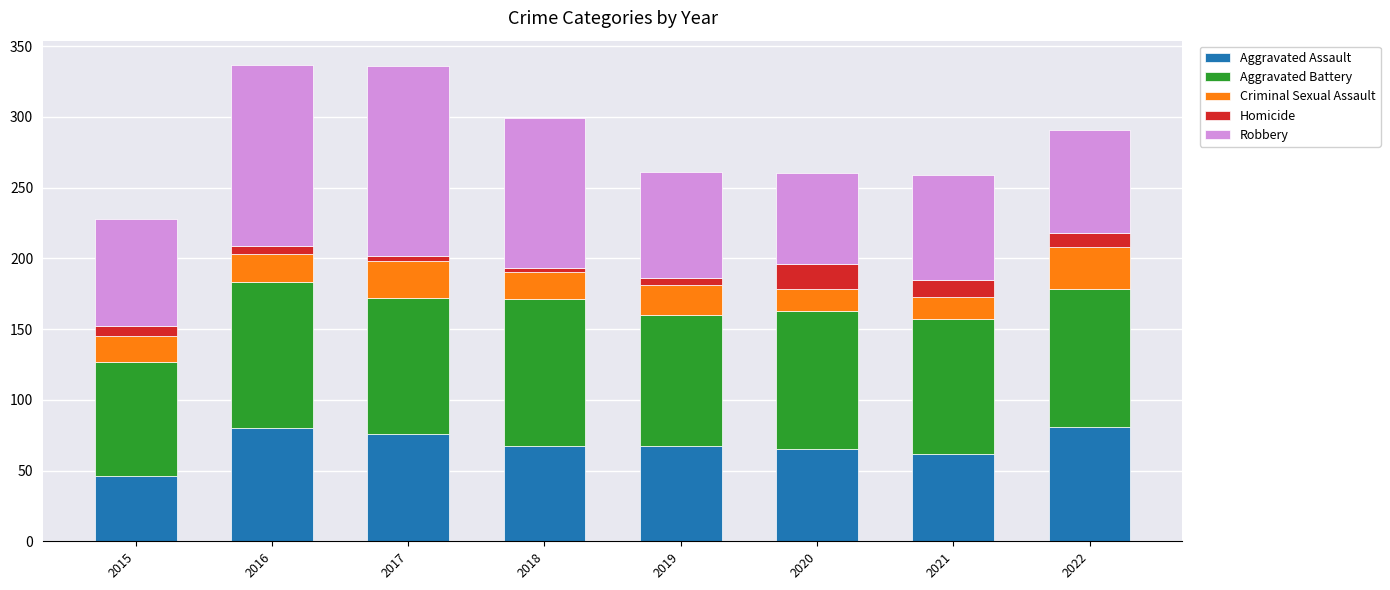

What is the difference between the second highest and minimum values in the Aggravated Assault series?

34